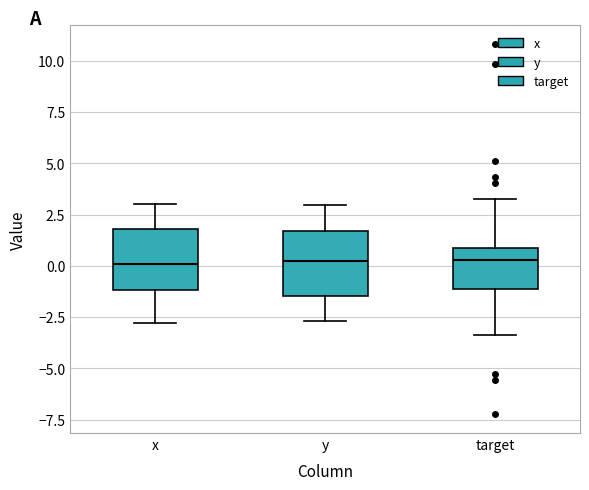

Where does the lower whisker of the box for x end on the y-axis? The values are not printed on the chart, so give them approximately, as read against the axis.

-3.0